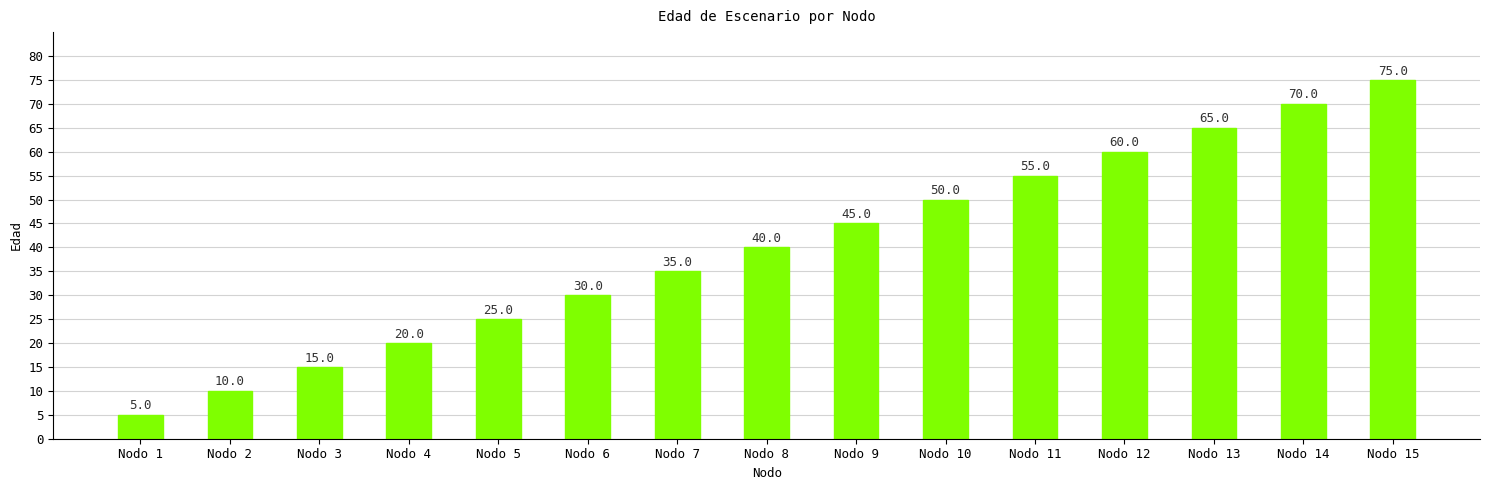

Rank the categories by value from lowest to highest.

Nodo 1, Nodo 2, Nodo 3, Nodo 4, Nodo 5, Nodo 6, Nodo 7, Nodo 8, Nodo 9, Nodo 10, Nodo 11, Nodo 12, Nodo 13, Nodo 14, Nodo 15